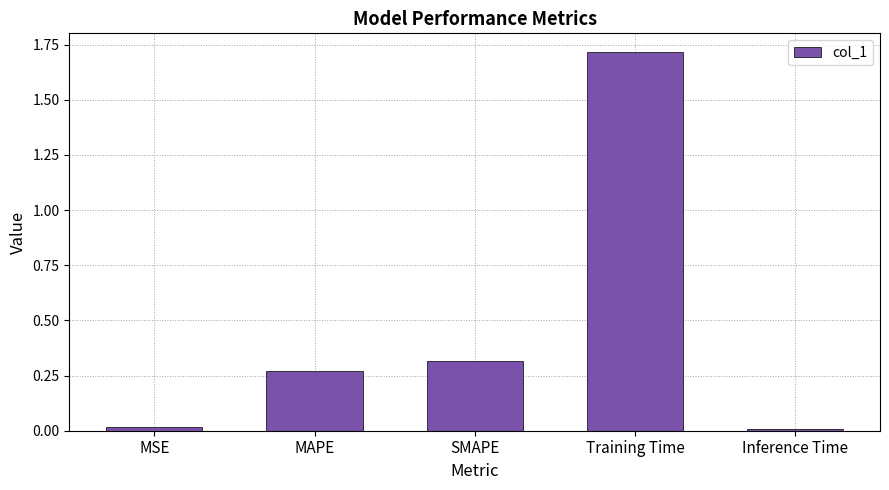

What is the sum of all values?

2.3